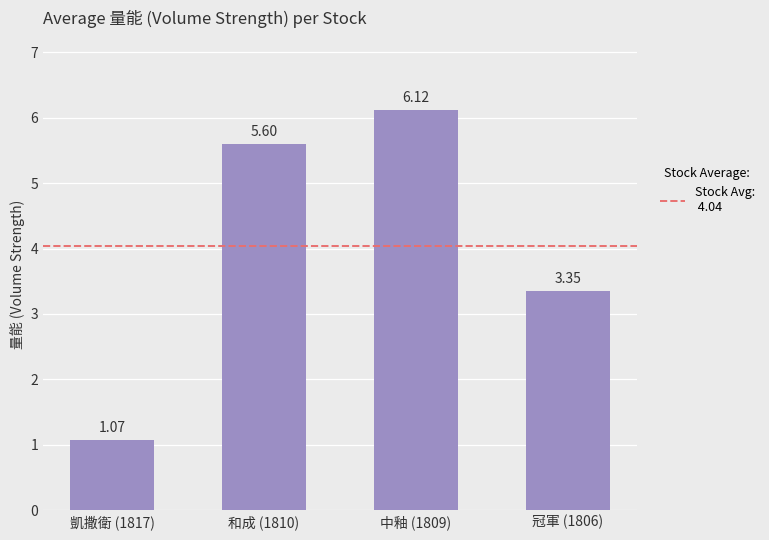

The value at 中釉 (1809) is 6.1. True or false?

True